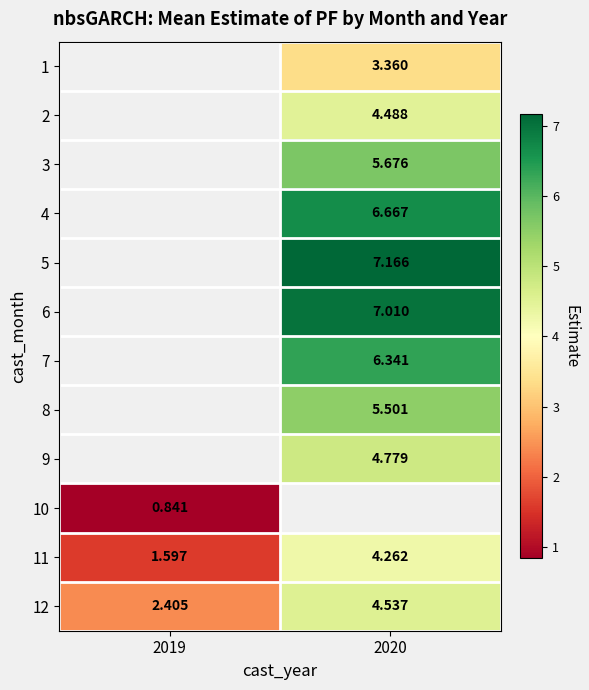

Is it true that 5 equals 2.1 at 2020?

False